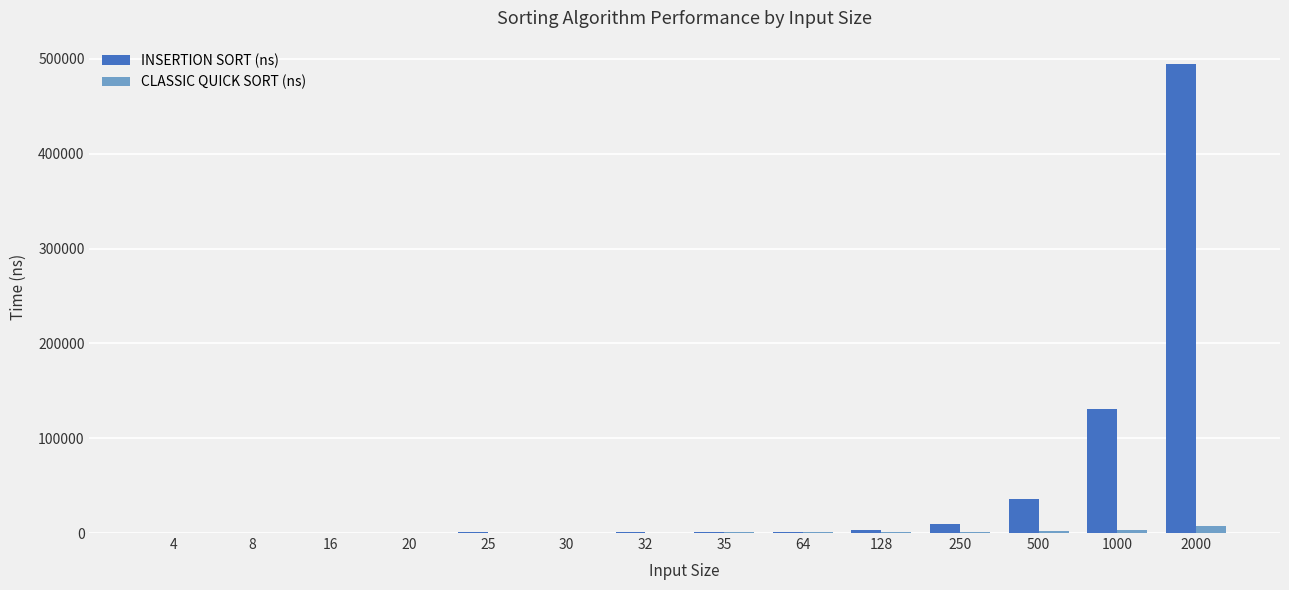

What is the highest value of the INSERTION SORT (ns) series?

494600